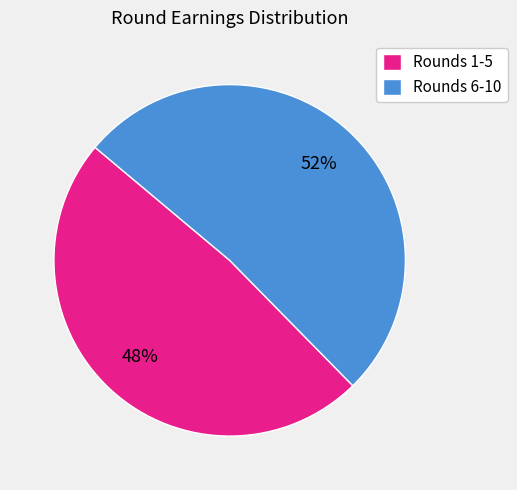

To the nearest percent, what is the combined percentage of Rounds 1-5 and Rounds 6-10?

100%